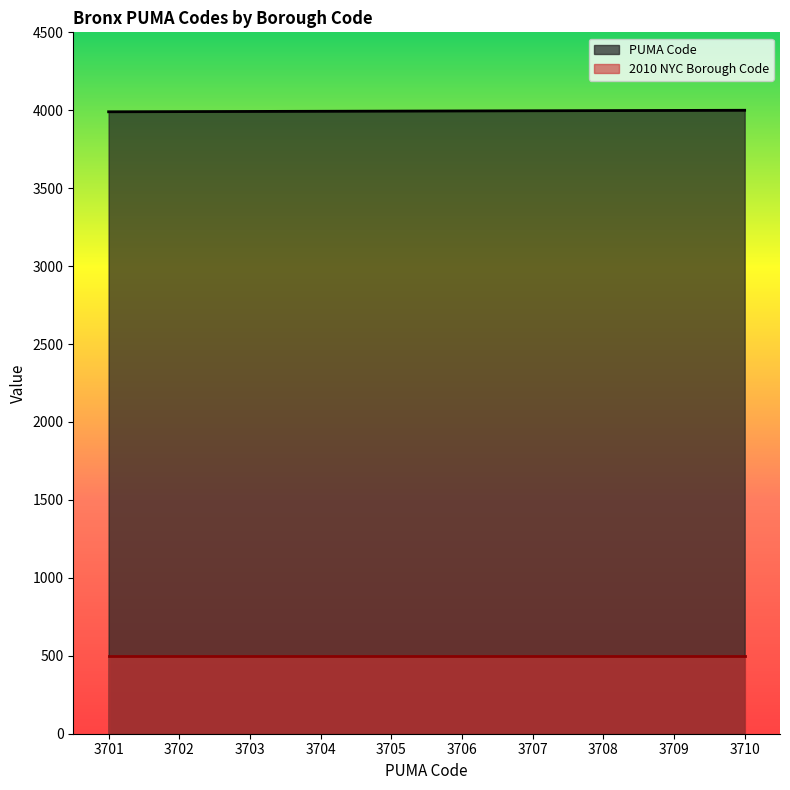

At which label does the data first exceed 3995?

3706